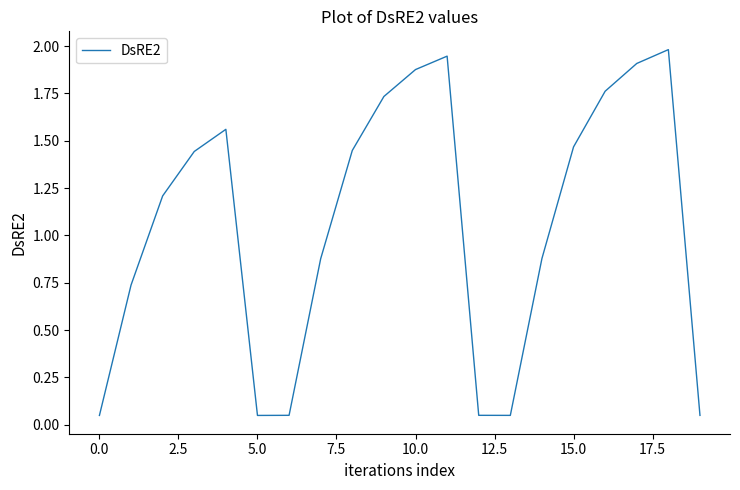

What is the maximum value shown in the chart?

2.0